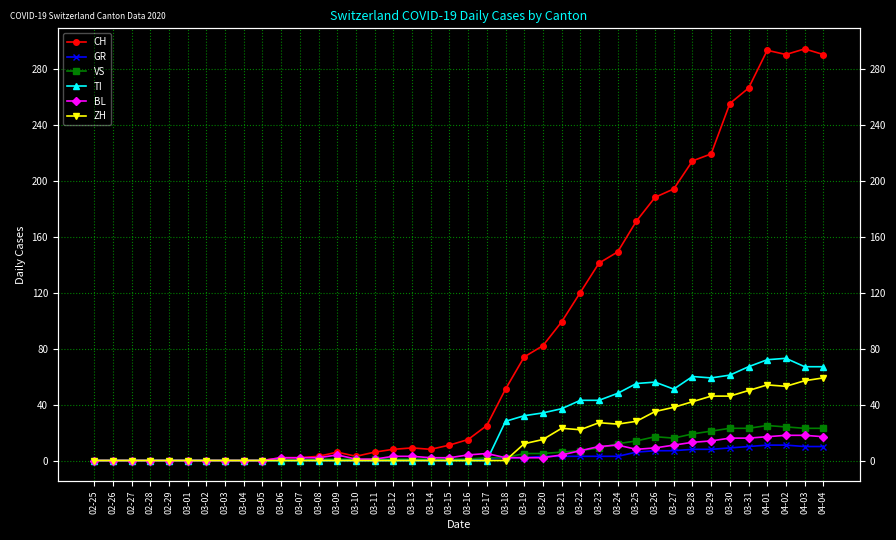

Reading left to right, list all the values displayed in this chart.

CH: 02-25=0	02-26=0	02-27=0	02-28=0	02-29=0	03-01=0	03-02=0	03-03=0	03-04=0	03-05=0	03-06=2	03-07=2	03-08=3	03-09=6	03-10=3	03-11=6	03-12=8	03-13=9	03-14=8	03-15=11	03-16=15	03-17=25	03-18=51	03-19=74	03-20=82	03-21=99	03-22=120	03-23=141	03-24=149	03-25=171	03-26=188	03-27=194	03-28=214	03-29=219	03-30=255	03-31=266	04-01=293	04-02=290	04-03=294	04-04=290
GR: 02-25=0	02-26=0	02-27=0	02-28=0	02-29=0	03-01=0	03-02=0	03-03=0	03-04=0	03-05=0	03-06=0	03-07=0	03-08=0	03-09=0	03-10=0	03-11=0	03-12=0	03-13=0	03-14=0	03-15=0	03-16=1	03-17=1	03-18=2	03-19=2	03-20=3	03-21=3	03-22=3	03-23=3	03-24=3	03-25=6	03-26=7	03-27=7	03-28=8	03-29=8	03-30=9	03-31=10	04-01=11	04-02=11	04-03=10	04-04=10
VS: 02-25=0	02-26=0	02-27=0	02-28=0	02-29=0	03-01=0	03-02=0	03-03=0	03-04=0	03-05=0	03-06=0	03-07=0	03-08=1	03-09=1	03-10=1	03-11=1	03-12=1	03-13=1	03-14=1	03-15=1	03-16=1	03-17=2	03-18=2	03-19=5	03-20=5	03-21=6	03-22=7	03-23=9	03-24=12	03-25=14	03-26=17	03-27=16	03-28=19	03-29=21	03-30=23	03-31=23	04-01=25	04-02=24	04-03=23	04-04=23
TI: 02-25=0	02-26=0	02-27=0	02-28=0	02-29=0	03-01=0	03-02=0	03-03=0	03-04=0	03-05=0	03-06=0	03-07=0	03-08=0	03-09=0	03-10=0	03-11=0	03-12=0	03-13=0	03-14=0	03-15=0	03-16=0	03-17=0	03-18=28	03-19=32	03-20=34	03-21=37	03-22=43	03-23=43	03-24=48	03-25=55	03-26=56	03-27=51	03-28=60	03-29=59	03-30=61	03-31=67	04-01=72	04-02=73	04-03=67	04-04=67
BL: 02-25=0	02-26=0	02-27=0	02-28=0	02-29=0	03-01=0	03-02=0	03-03=0	03-04=0	03-05=0	03-06=2	03-07=2	03-08=2	03-09=4	03-10=1	03-11=1	03-12=3	03-13=3	03-14=2	03-15=2	03-16=4	03-17=5	03-18=2	03-19=2	03-20=2	03-21=4	03-22=7	03-23=10	03-24=11	03-25=8	03-26=9	03-27=11	03-28=13	03-29=14	03-30=16	03-31=16	04-01=17	04-02=18	04-03=18	04-04=17
ZH: 02-25=0	02-26=0	02-27=0	02-28=0	02-29=0	03-01=0	03-02=0	03-03=0	03-04=0	03-05=0	03-06=0	03-07=0	03-08=0	03-09=0	03-10=0	03-11=0	03-12=0	03-13=0	03-14=0	03-15=0	03-16=0	03-17=0	03-18=0	03-19=12	03-20=15	03-21=23	03-22=22	03-23=27	03-24=26	03-25=28	03-26=35	03-27=38	03-28=42	03-29=46	03-30=46	03-31=50	04-01=54	04-02=53	04-03=57	04-04=59